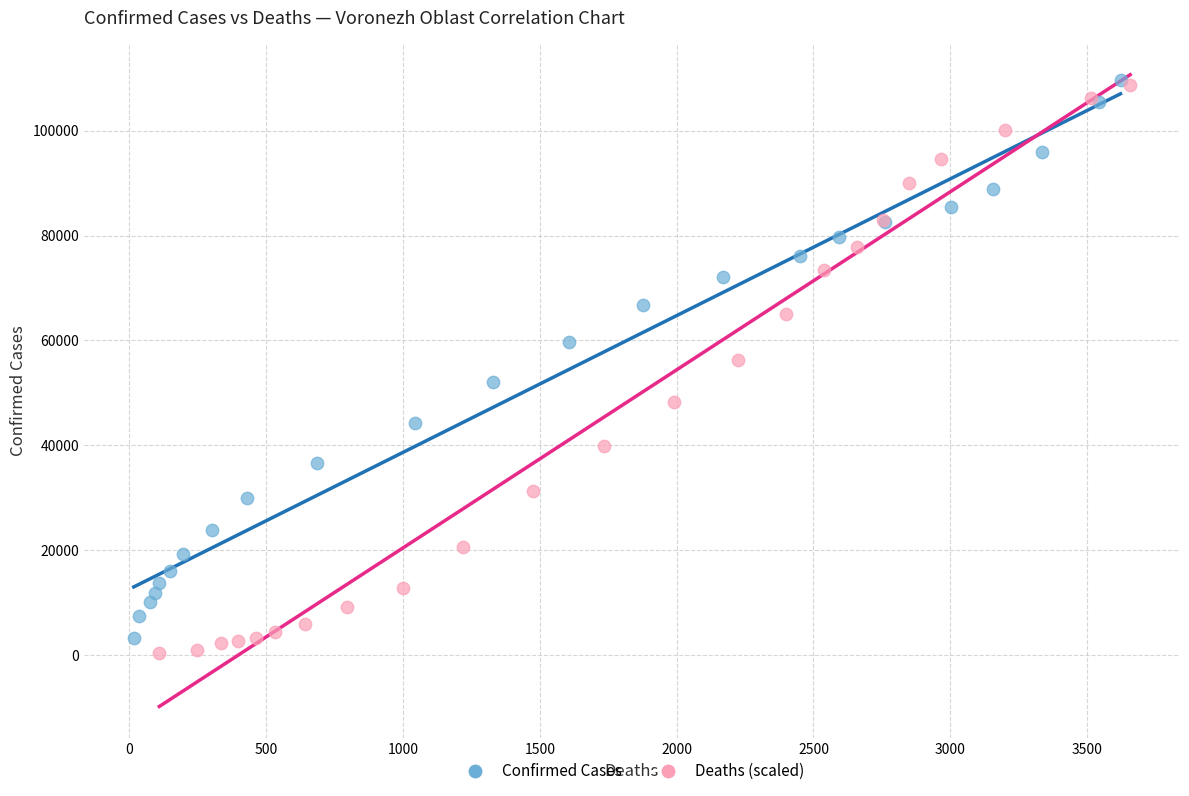

Which series has the largest Y range (max minus min)?

Deaths (scaled)